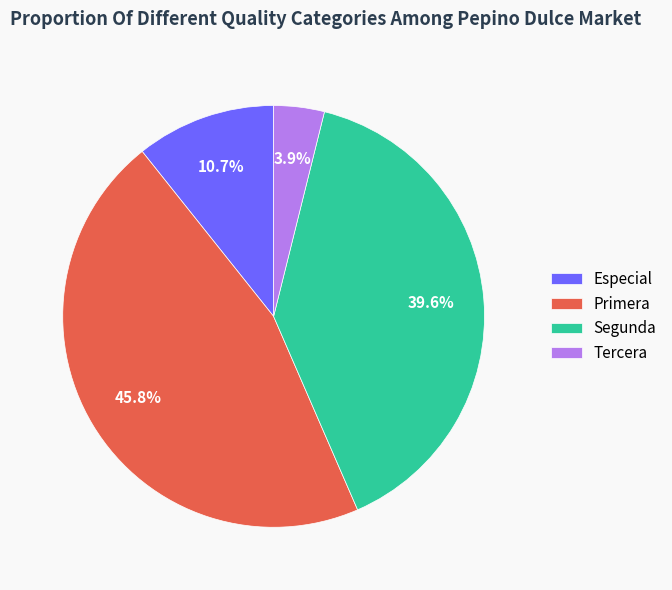

Which has a higher value, Segunda or Primera?

Primera